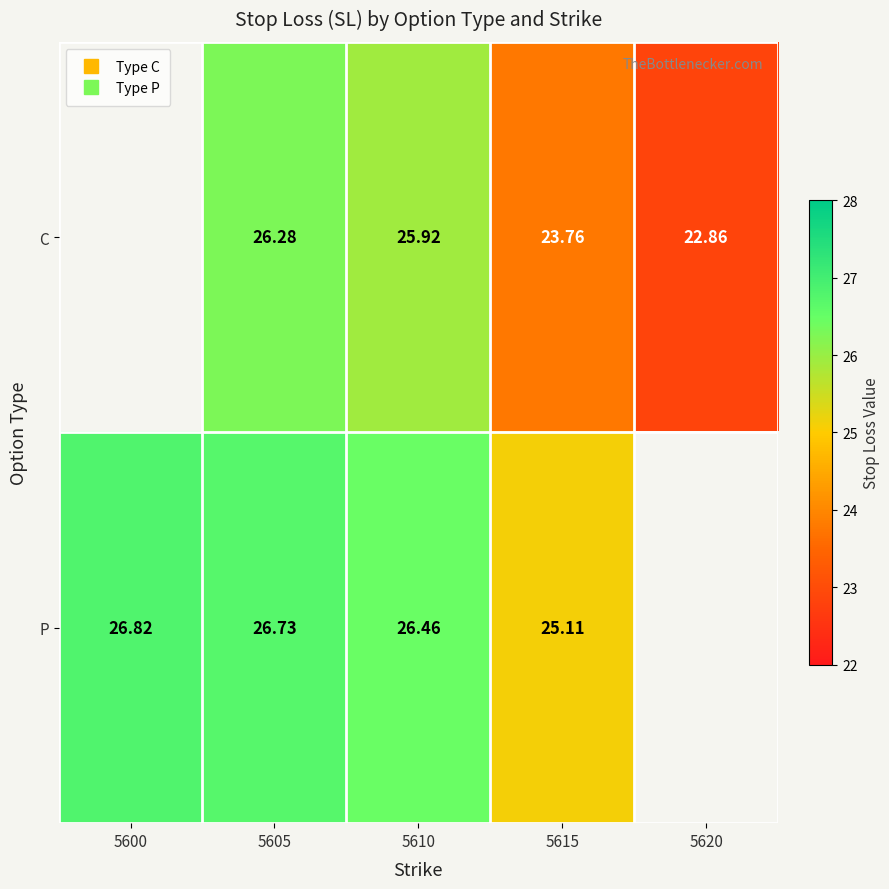

How many positive values does the C series have?

4